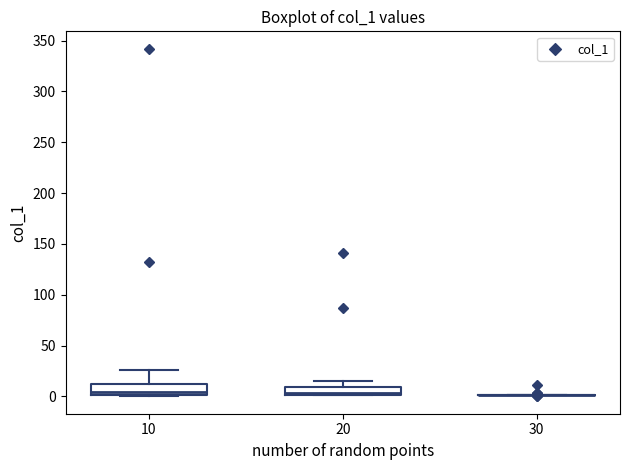

Reading left to right, read every box against the y-axis: the position of its median line, the range the box covers, and the ends of its whiskers. The values are not printed on the chart, so give them approximately, as read against the axis.

10: median 5, box 0 to 10, whiskers 0 to 25
20: median 5, box 0 to 10, whiskers 0 to 15
30: box collapsed to a line at 0, whiskers 0 to 0